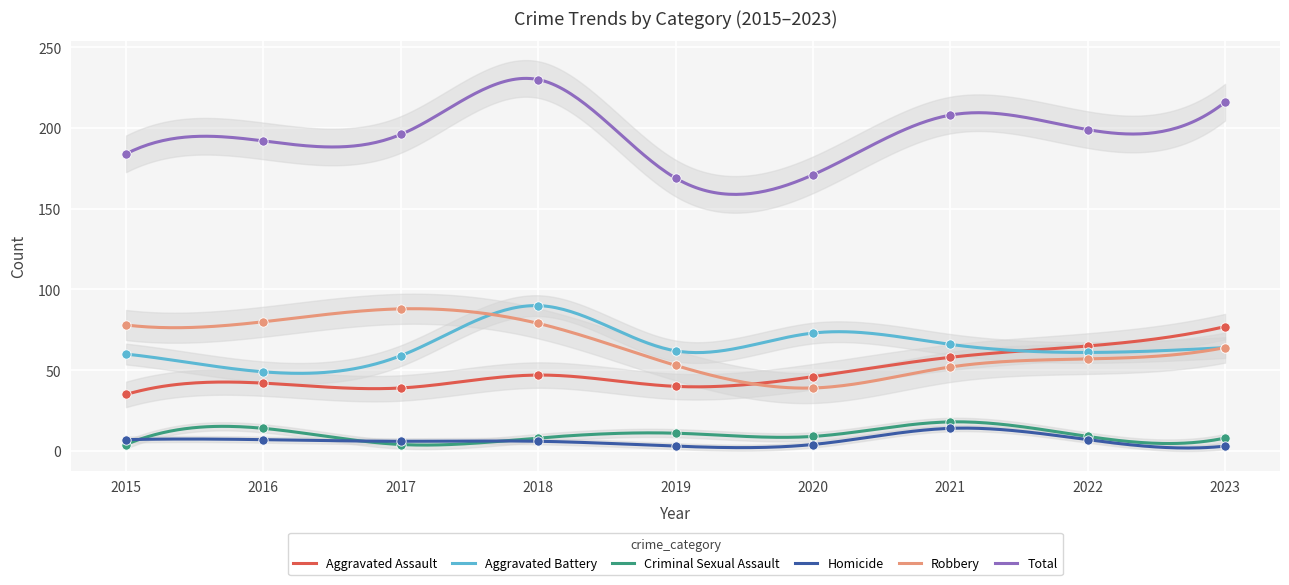

What are all the series names shown in the legend?

Aggravated Assault, Aggravated Battery, Criminal Sexual Assault, Homicide, Robbery, Total